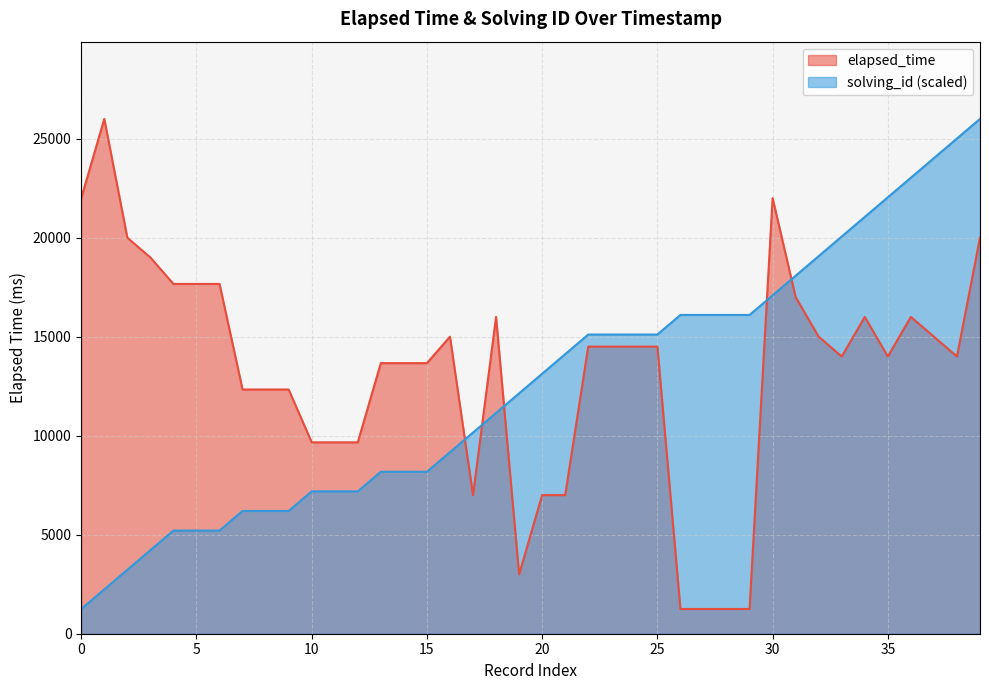

Reading left to right, extract all data points from this chart.

elapsed_time: 22000.0	26000.0	20000.0	19000.0	17666.0	17666.0	17666.0	12333.0	12333.0	12333.0	9666.0	9666.0	9666.0	13666.0	13666.0	13666.0	15000.0	7000.0	16000.0	3000.0	7000.0	7000.0	14500.0	14500.0	14500.0	14500.0	1250.0	1250.0	1250.0	1250.0	22000.0	17000.0	15000.0	14000.0	16000.0	14000.0	16000.0	15000.0	14000.0	20000.0
solving_id: 1250.0	2240.0	3230.0	4220.0	5210.0	5210.0	5210.0	6200.0	6200.0	6200.0	7190.0	7190.0	7190.0	8180.0	8180.0	8180.0	9170.0	10160.0	11150.0	12140.0	13130.0	14120.0	15110.0	15110.0	15110.0	15110.0	16100.0	16100.0	16100.0	16100.0	17090.0	18080.0	19070.0	20060.0	21050.0	22040.0	23030.0	24020.0	25010.0	26000.0